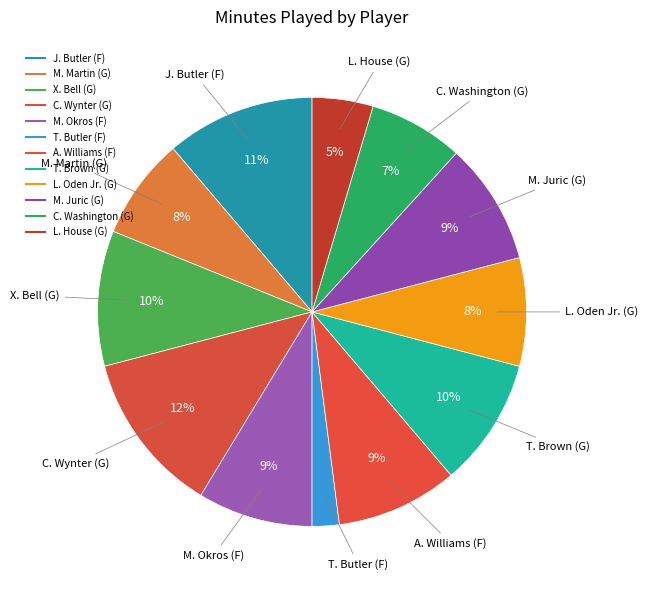

Which slice is the largest?

C. Wynter (G)